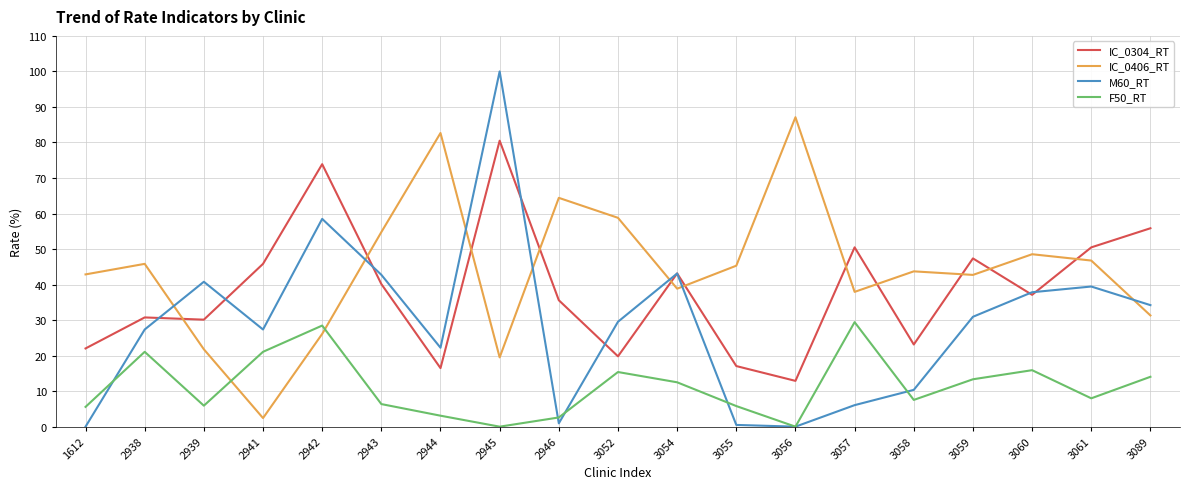

True or false: IC_0304_RT and F50_RT cross at least once.

False